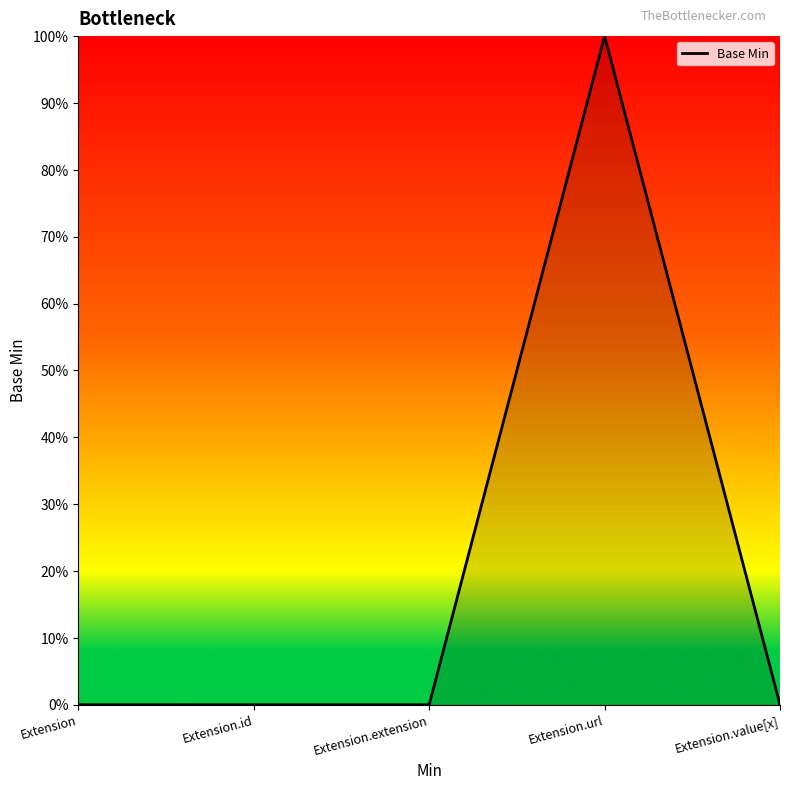

What is the change in value from Extension.url to Extension.value[x]?

-1